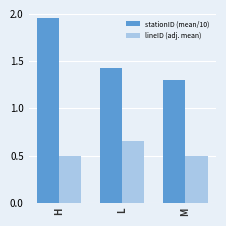

True or false: lineID (adj. mean) has a value of 0.5 at M.

True